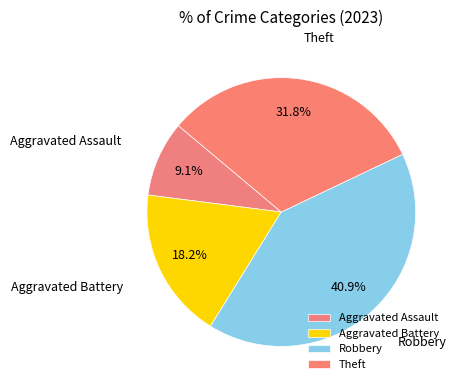

To the nearest percent, what is the difference between the Aggravated Battery and Aggravated Assault slice percentages?

9%